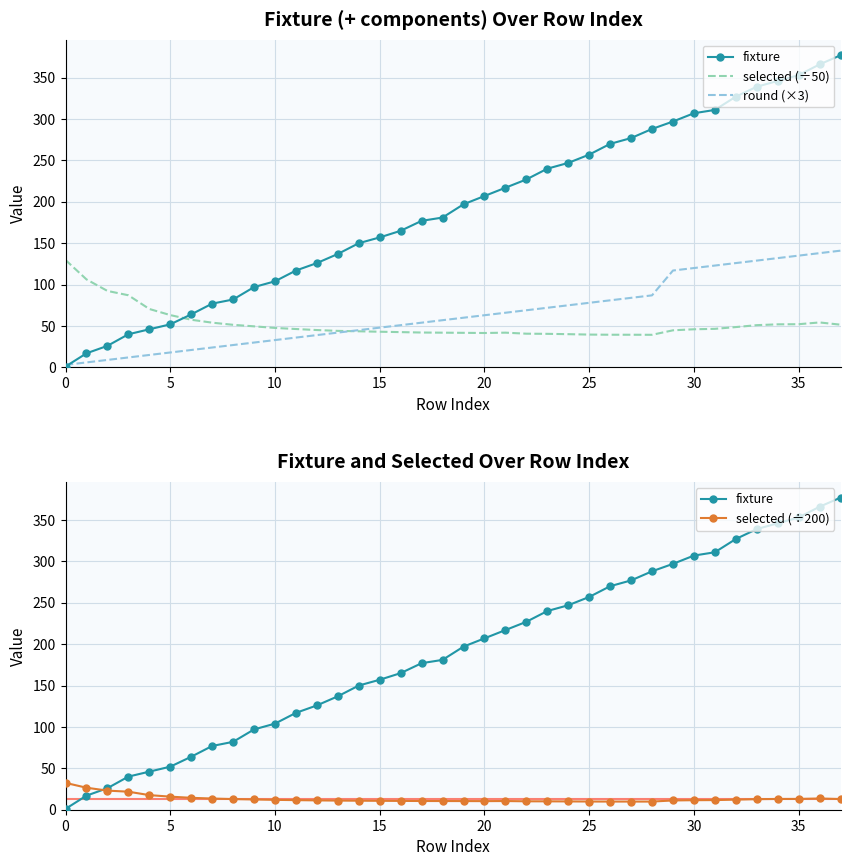

What is the spread (max minus min) of values at 19?

186.6